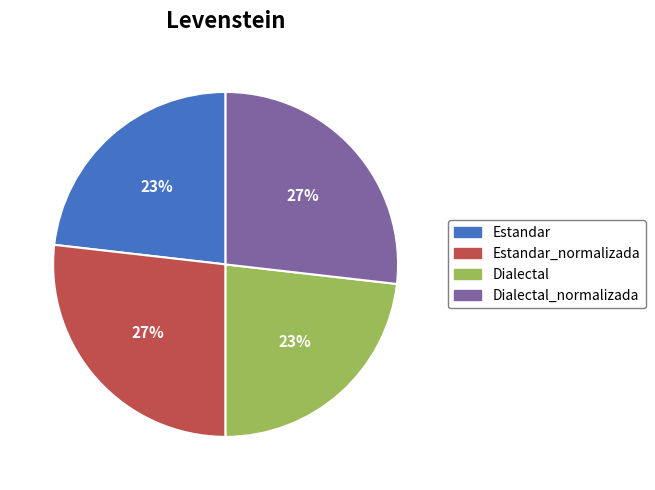

To the nearest percent, what is the difference between the largest and smallest slice percentages?

4%